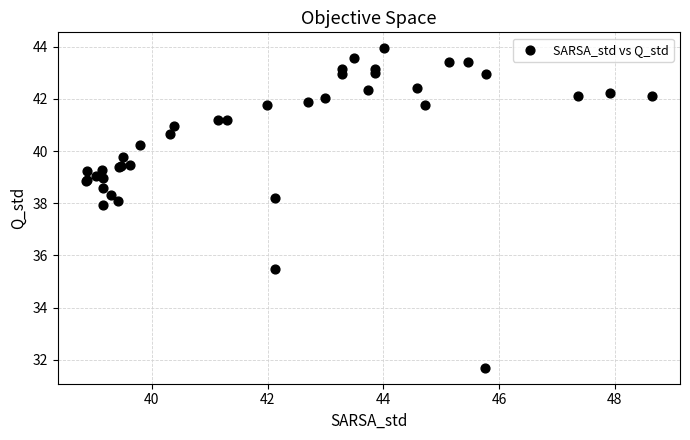

What Y value in the scatter plot is closest to 37?

37.9